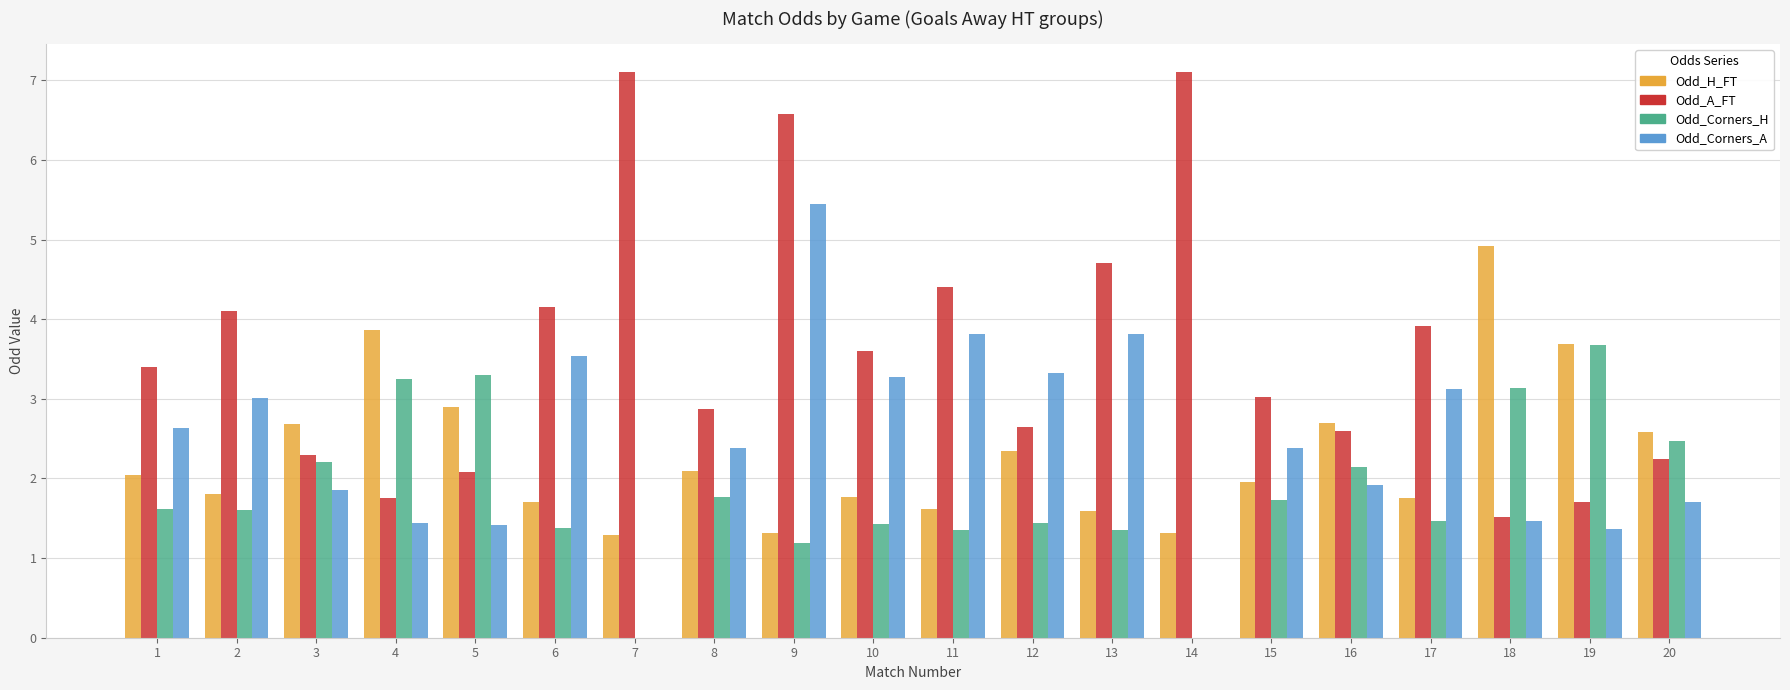

How many groups of bars are there?

20